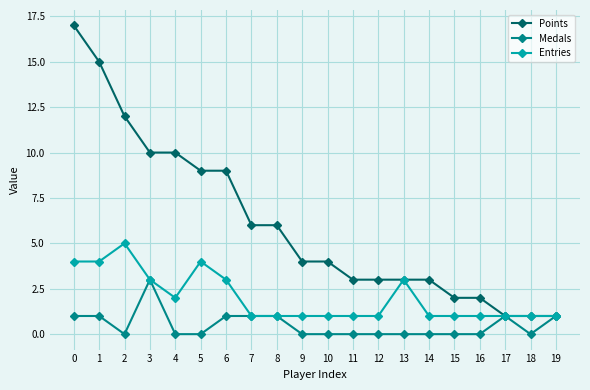

Rank the series by their maximum value, from lowest to highest.

Medals, Entries, Points